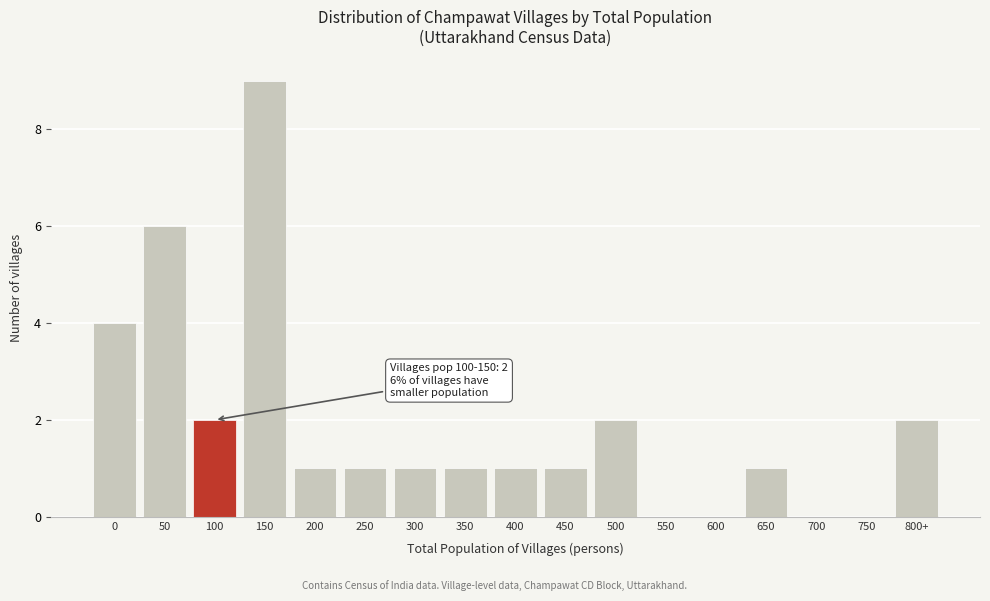

Reading left to right, transcribe all the data shown in this chart.

0=4	50=6	100=2	150=9	200=1	250=1	300=1	350=1	400=1	450=1	500=2	550=0	600=0	650=1	700=0	750=0	800+=2